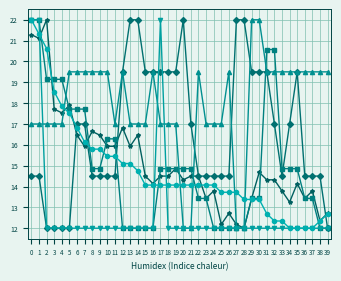

What is the total value across all series at 37?

85.2